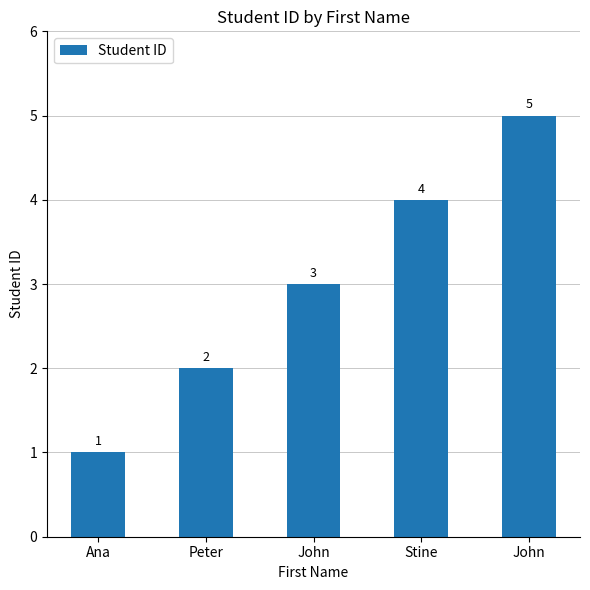

Does the chart contain any negative values?

No